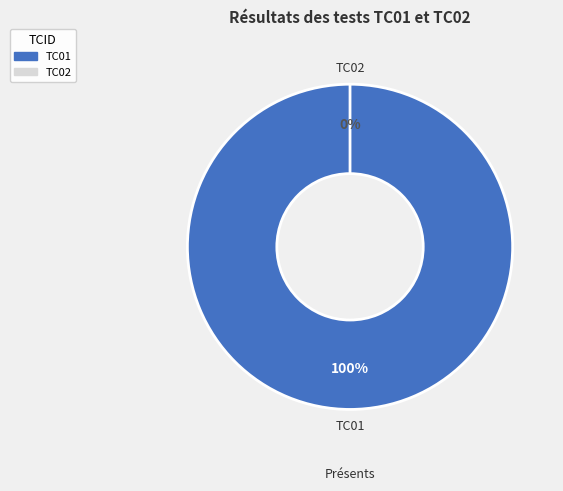

How many segments does this pie chart have?

2